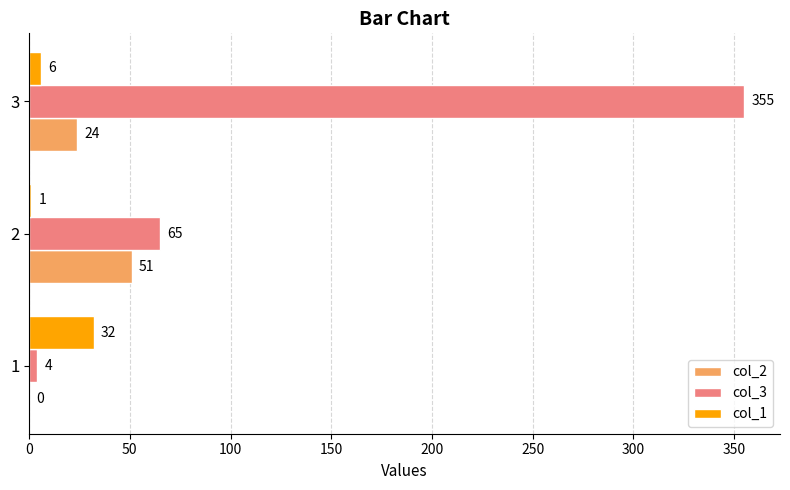

Where is col_2 nearest to the value 25?

3